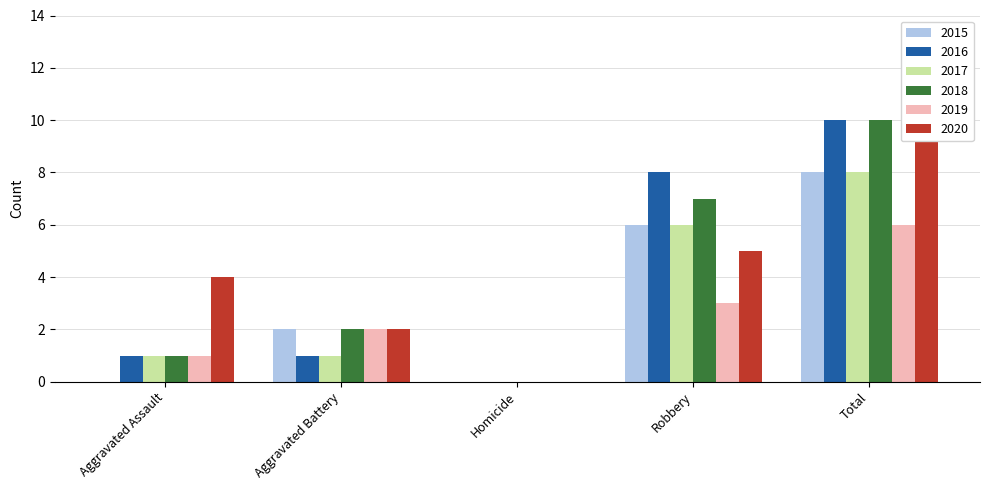

What is the average value of the 2016 series?

4